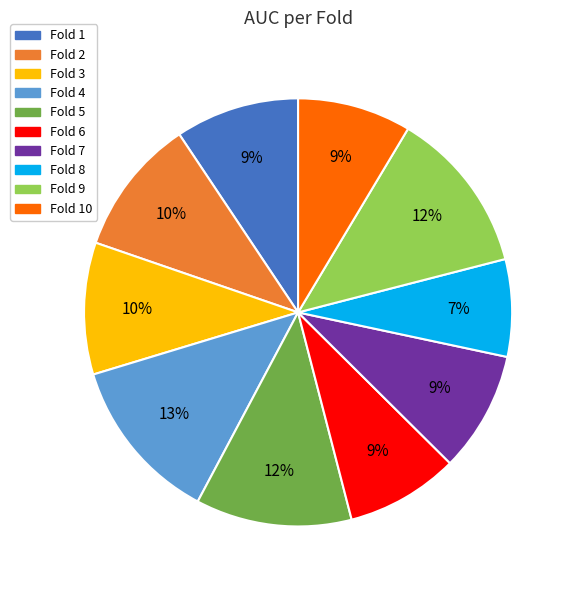

Is there a majority slice in this chart?

No